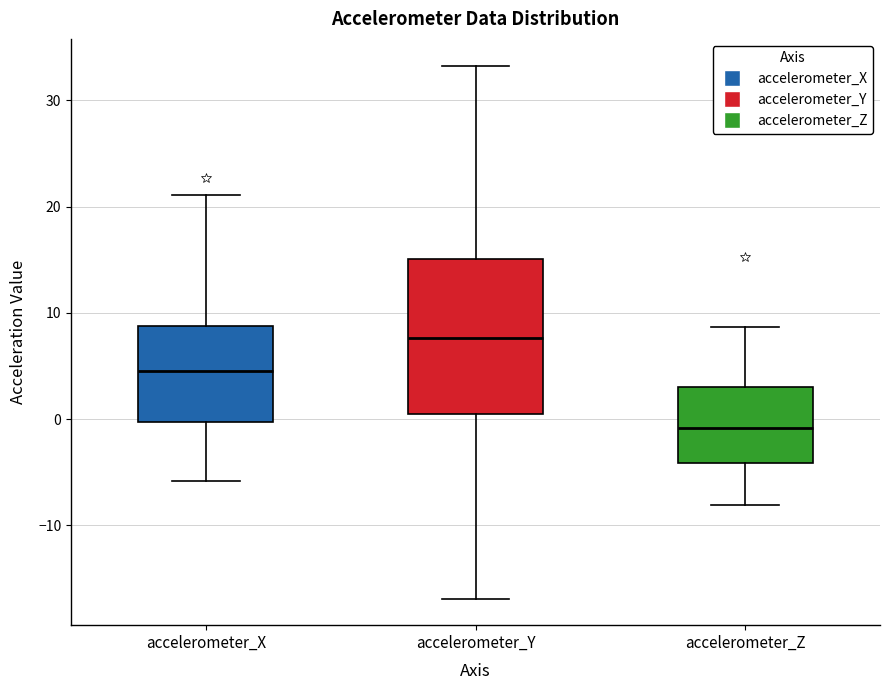

Which box's median line is the highest?

accelerometer_Y